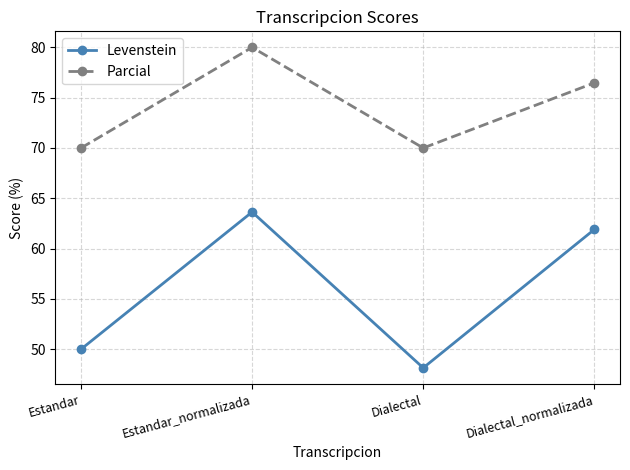

The Parcial series shows 80.0 at Estandar_normalizada. True or false?

True